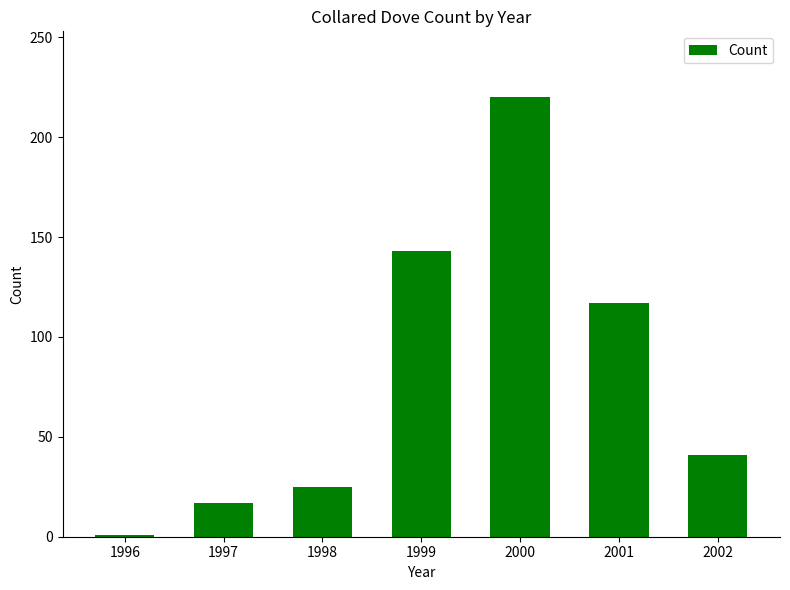

Where is the data nearest to the value 110?

2001